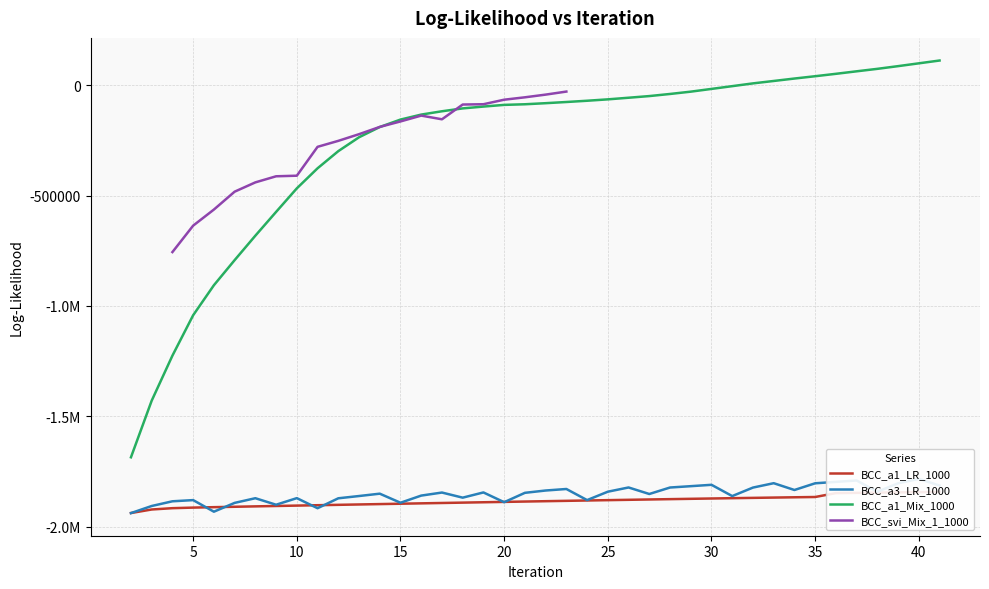

What is the minimum value shown in the chart?

-1938889.3